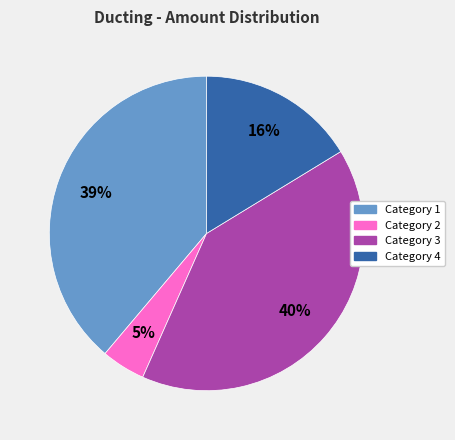

To the nearest percent, what is the average slice percentage?

25%